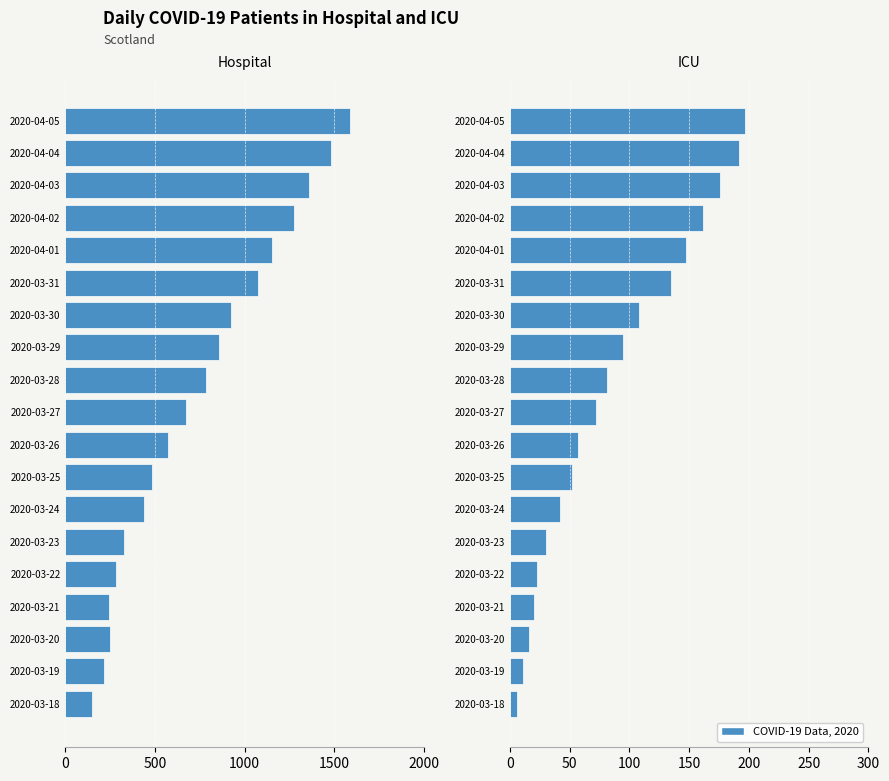

Which series changed the most between 2020-03-27 and 2020-04-04?

Total Hospital